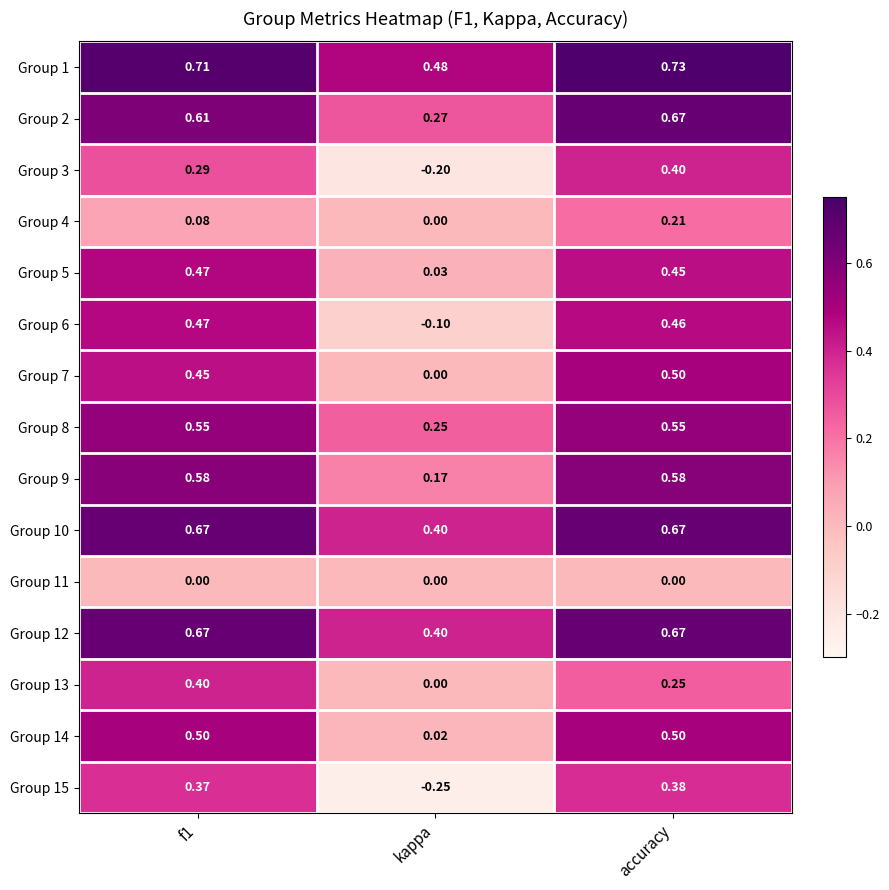

Where is Group 1 nearest to the value 0?

kappa